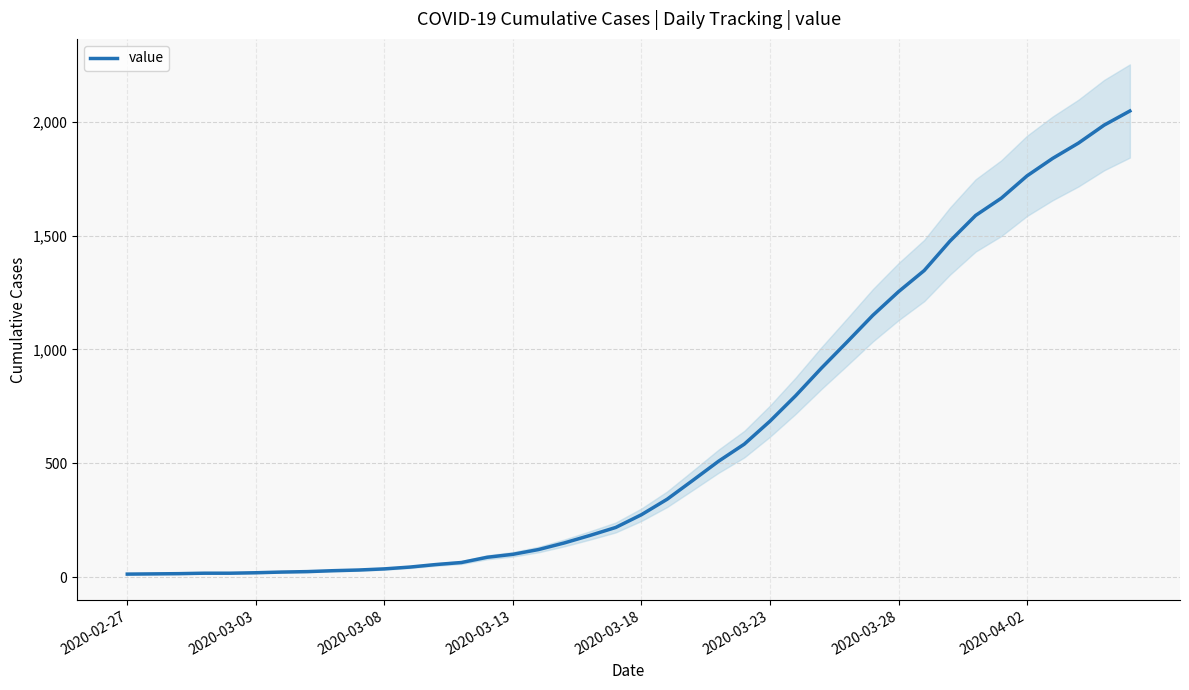

What value does the data have at 2020-03-18, to the nearest 10?

270